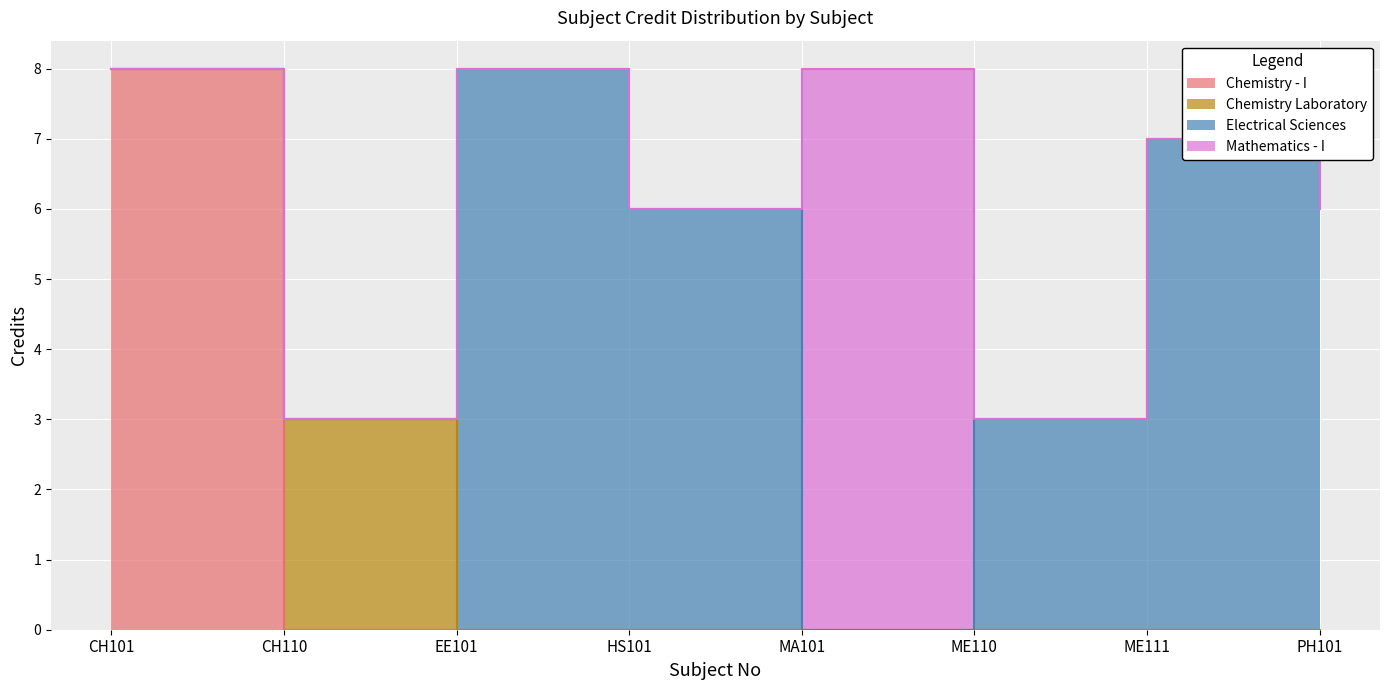

Reading left to right, transcribe all the data shown in this chart.

Chemistry - I: 8	8	8	6	8	3	7	6
Chemistry Laboratory: 3	3	3	3	3	3	3	3
Electrical Sciences: 8	8	8	6	8	3	7	6
Mathematics - I: 8	8	8	6	8	3	7	6